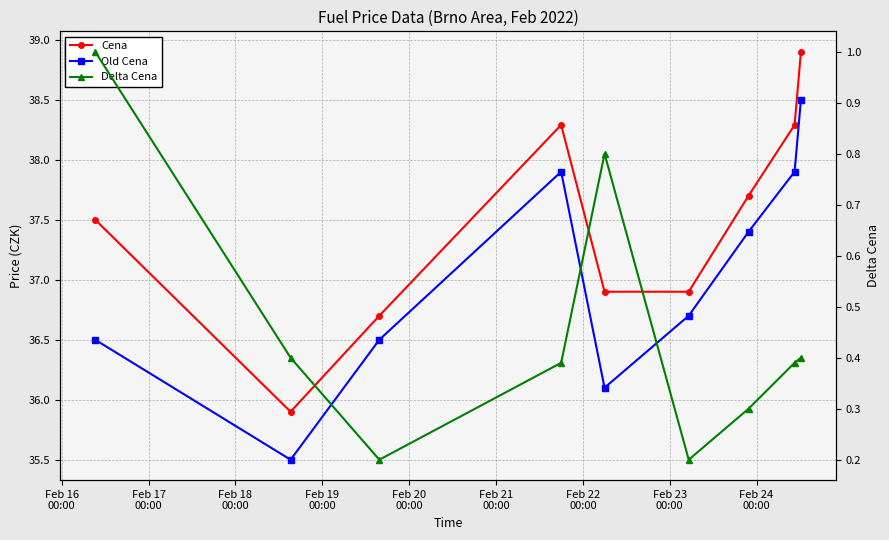

True or false: Old Cena and Cena cross at least once.

False